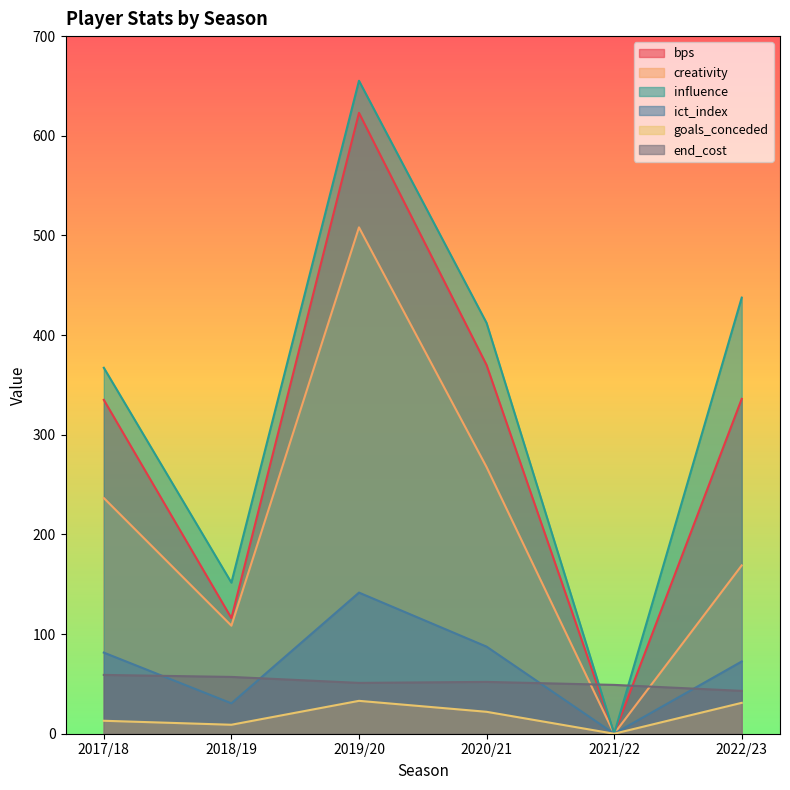

What is the total value across all series at 2022/23?

1089.0